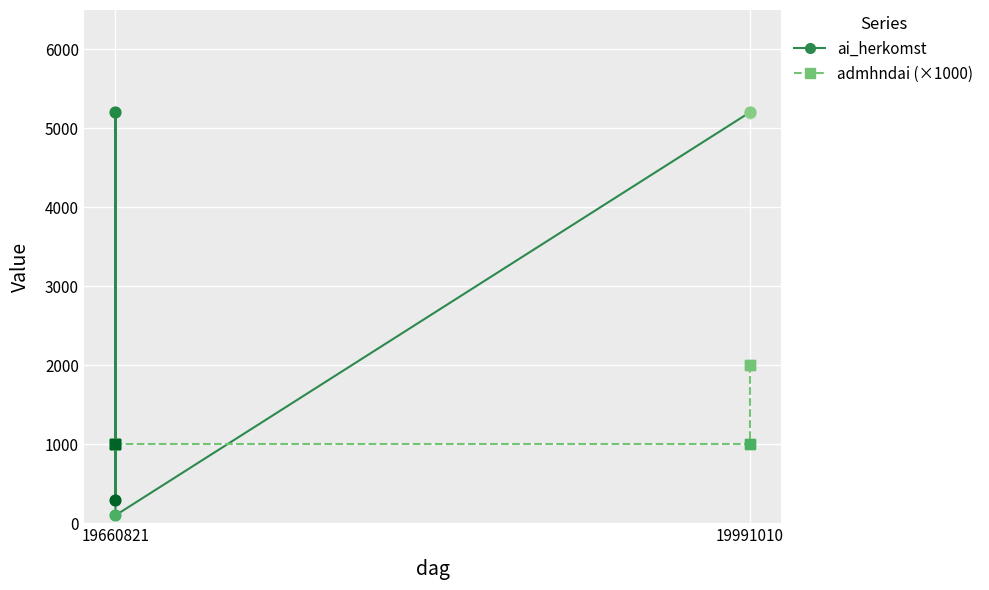

Which series reaches the maximum Y coordinate?

ai_herkomst